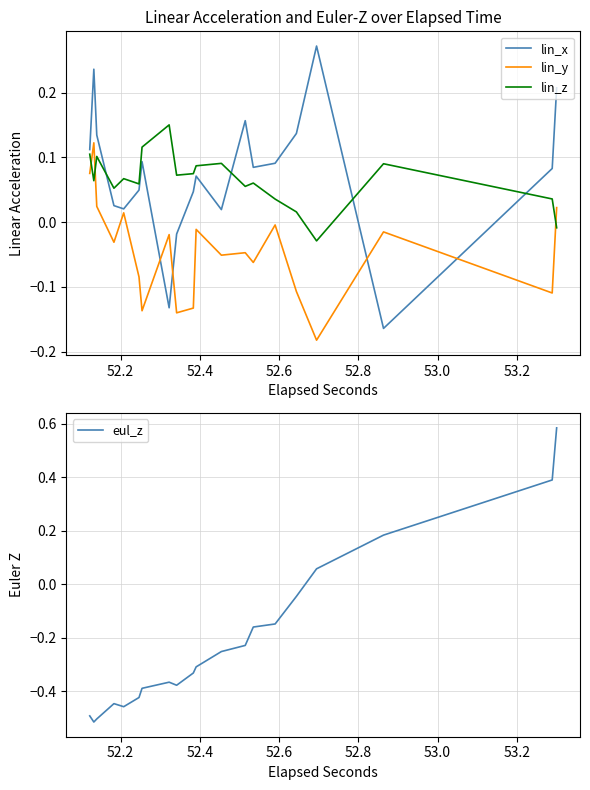

What are all the series names shown in the legend?

lin_x, lin_y, lin_z, eul_z